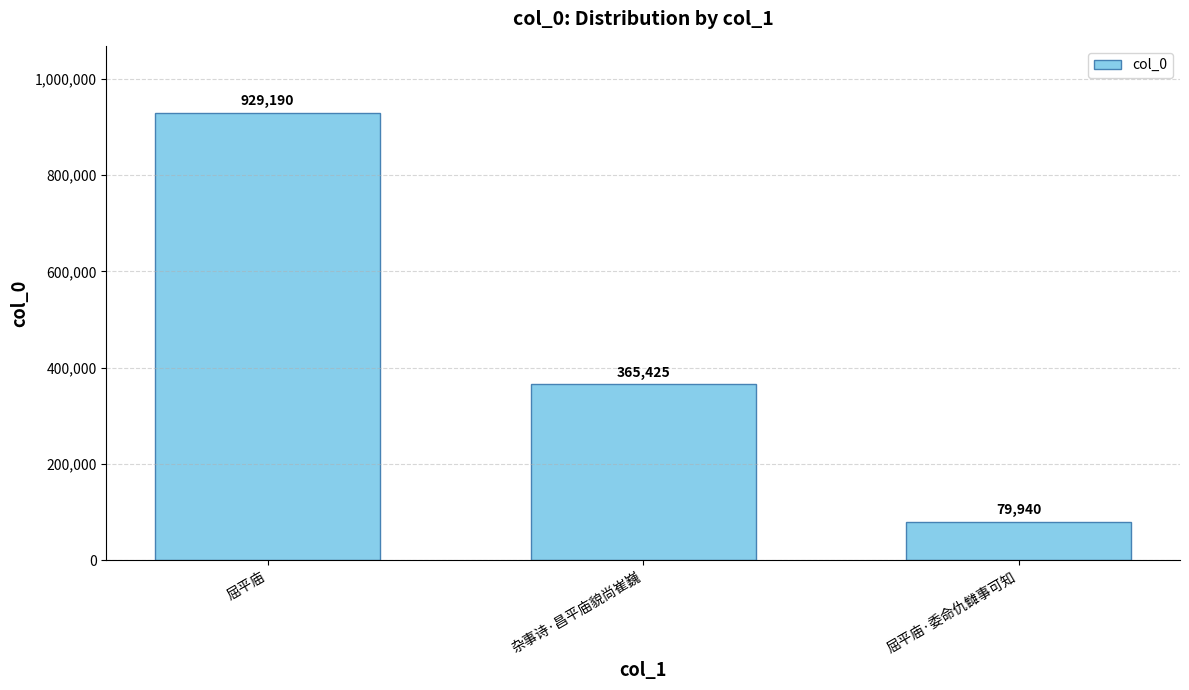

What is the label of the 1st bar from the right?

屈平庙·委命仇雠事可知